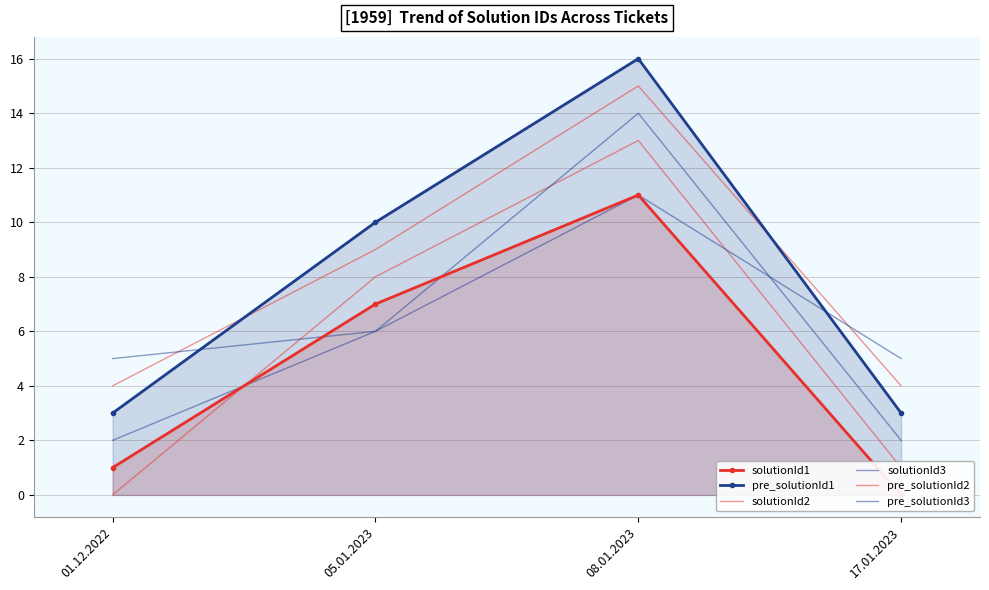

How many positive values does the solutionId2 series have?

3